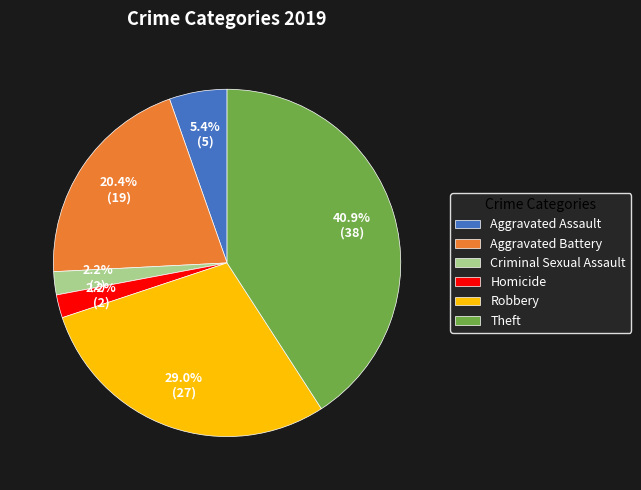

To the nearest percent, what is the average slice percentage?

17%